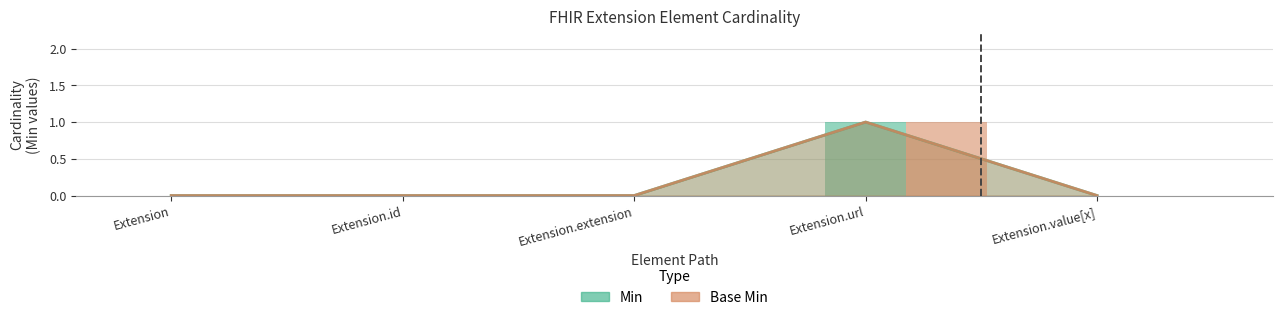

The Base Min series shows 1 at Extension.url. True or false?

True